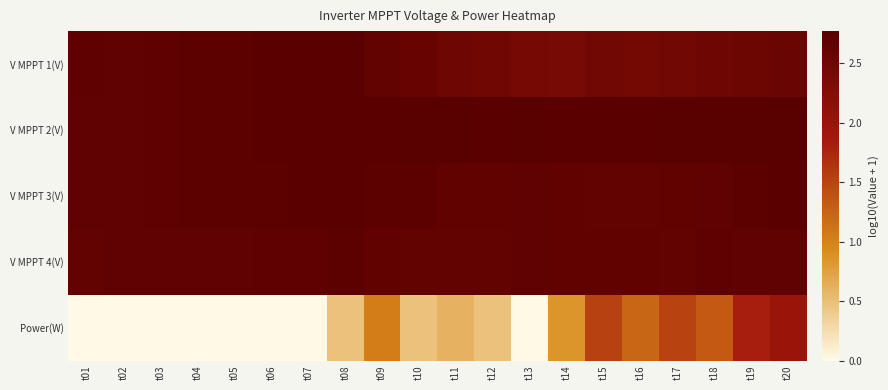

At how many categories does at least one series exceed 0?

20